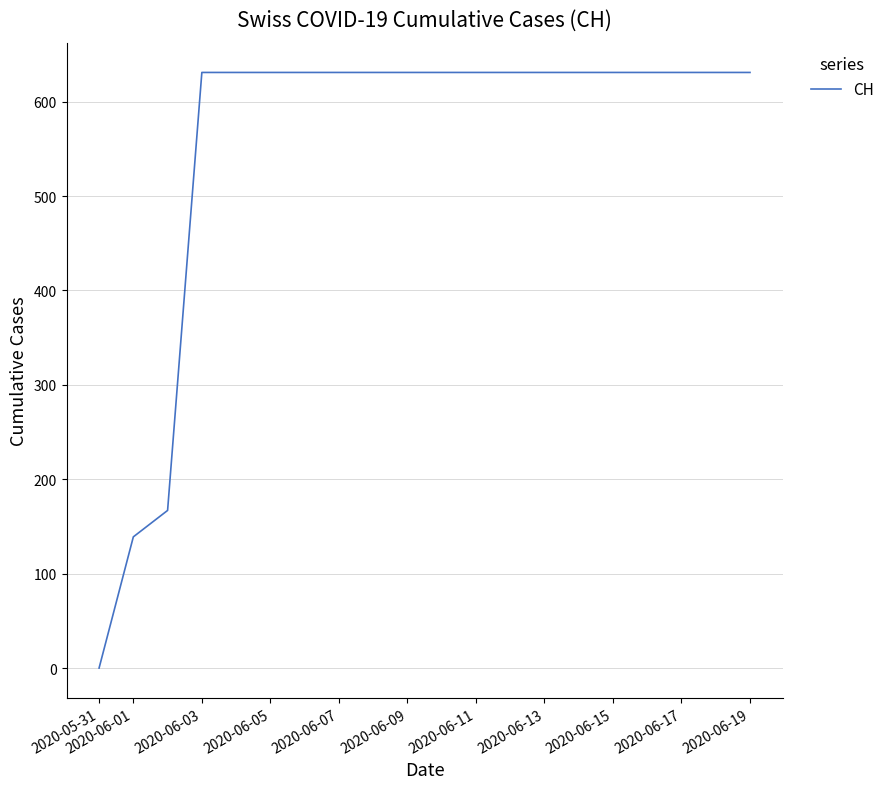

What is the difference between the maximum and minimum values?

631